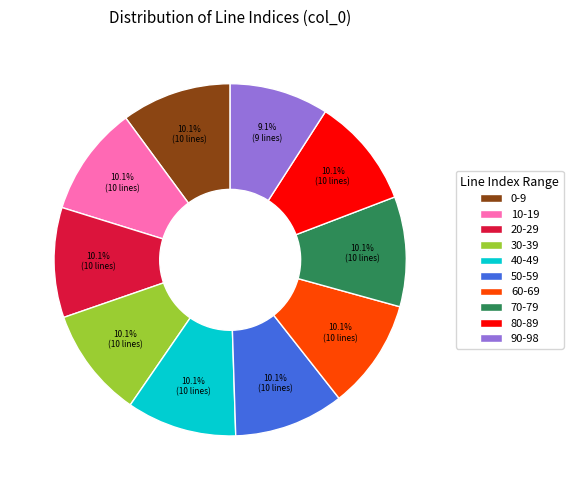

To the nearest percent, what is the difference between the largest and smallest slice percentages?

1%